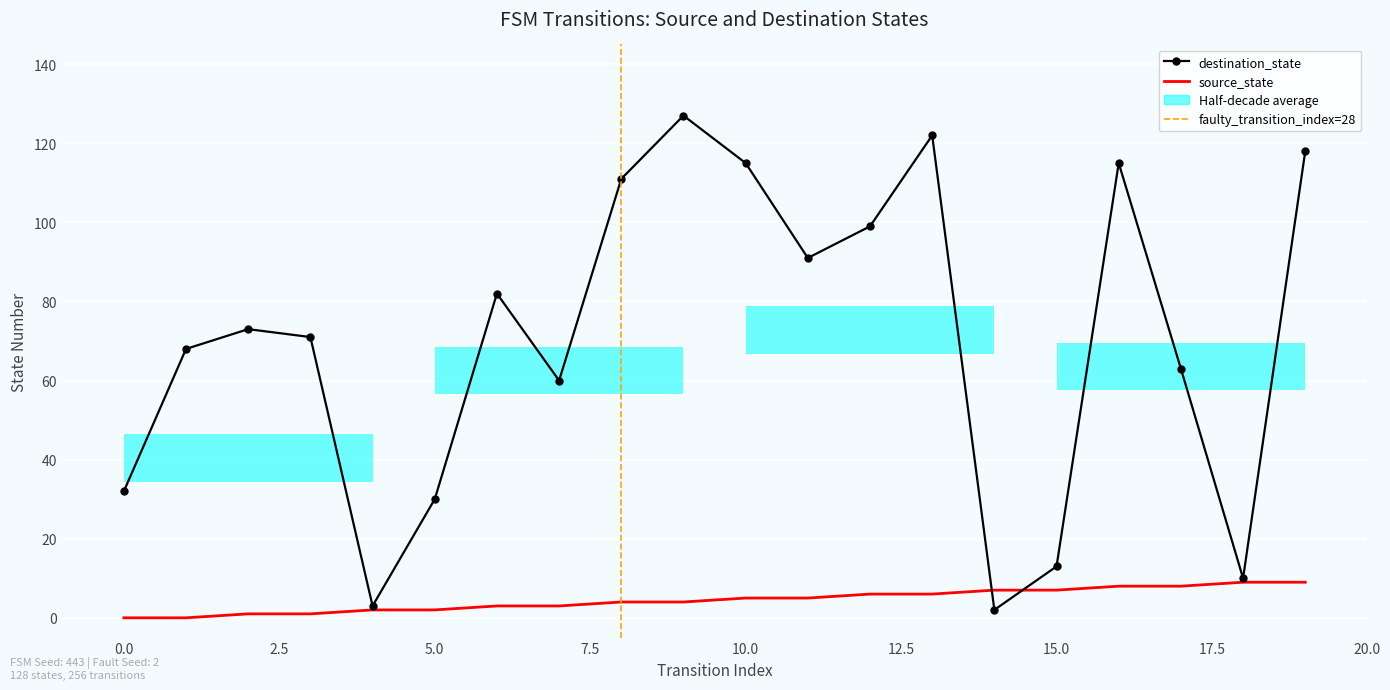

Reading right to left, what are all the values shown in this chart?

source_state: 9	9	8	8	7	7	6	6	5	5	4	4	3	3	2	2	1	1	0	0
destination_state: 118	10	63	115	13	2	122	99	91	115	127	111	60	82	30	3	71	73	68	32